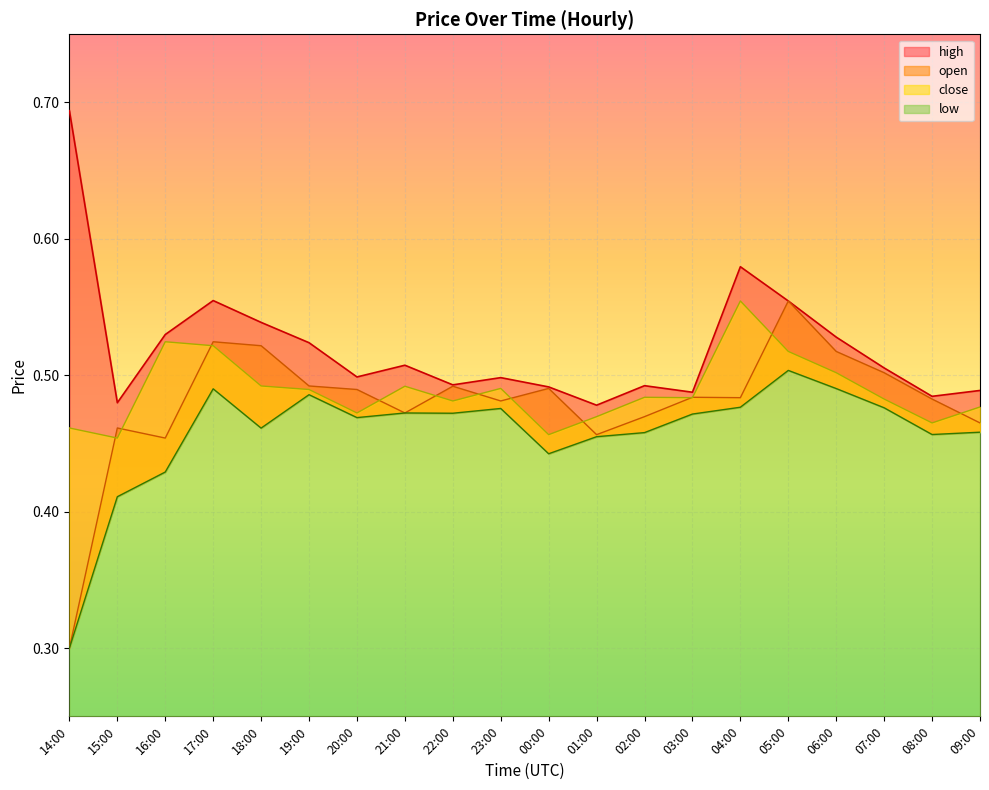

The value of open at 16:00 is 0.7. True or false?

False